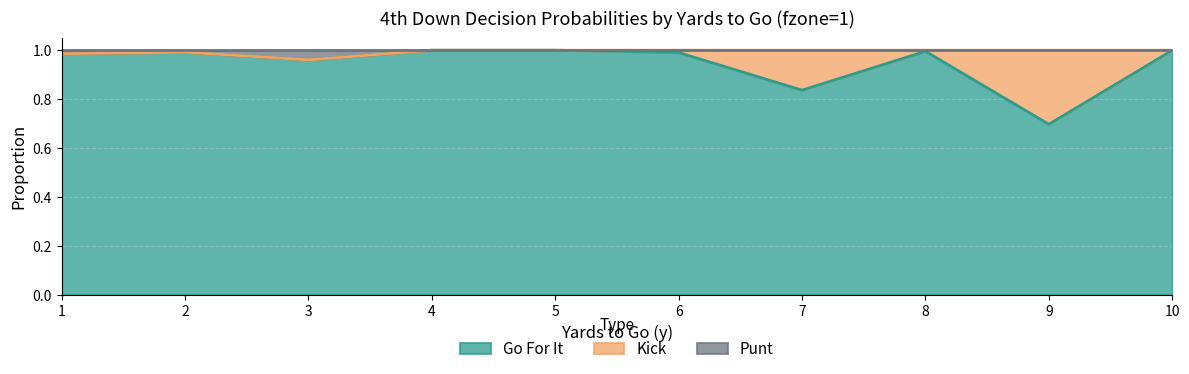

True or false: Go For It has a value of 0.6 at 7.

False